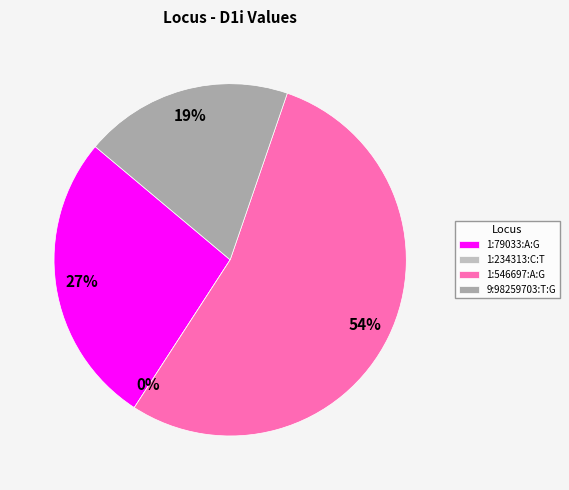

What is the ratio of the value at 9:98259703:T:G to the value at 1:79033:A:G?

0.7